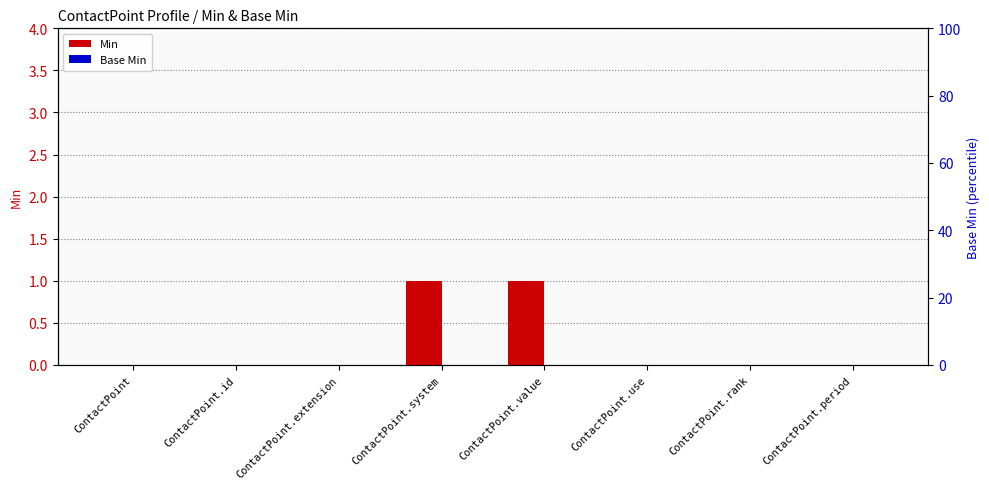

Which has a higher value, ContactPoint.system or ContactPoint.value?

ContactPoint.system